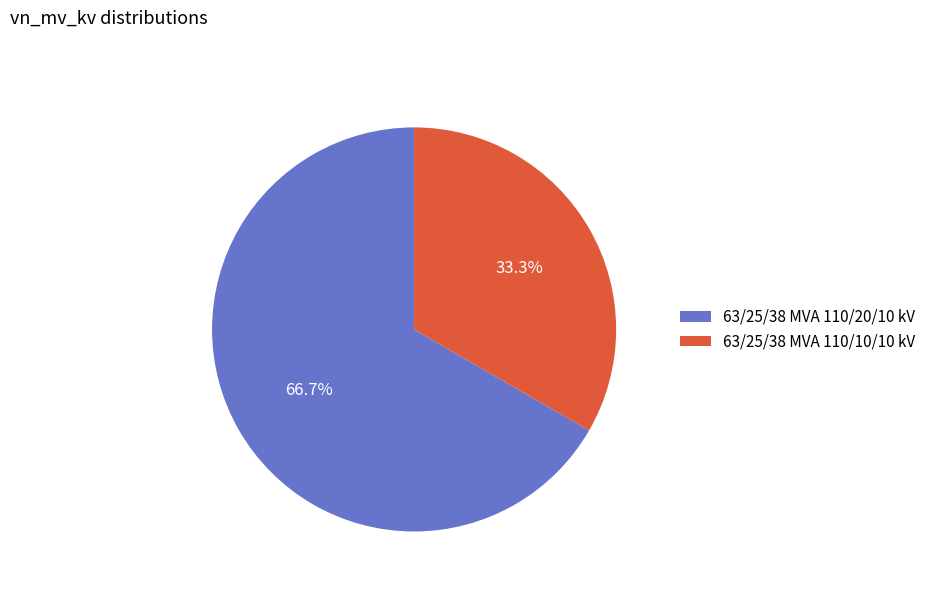

How many slices are in this pie chart?

2